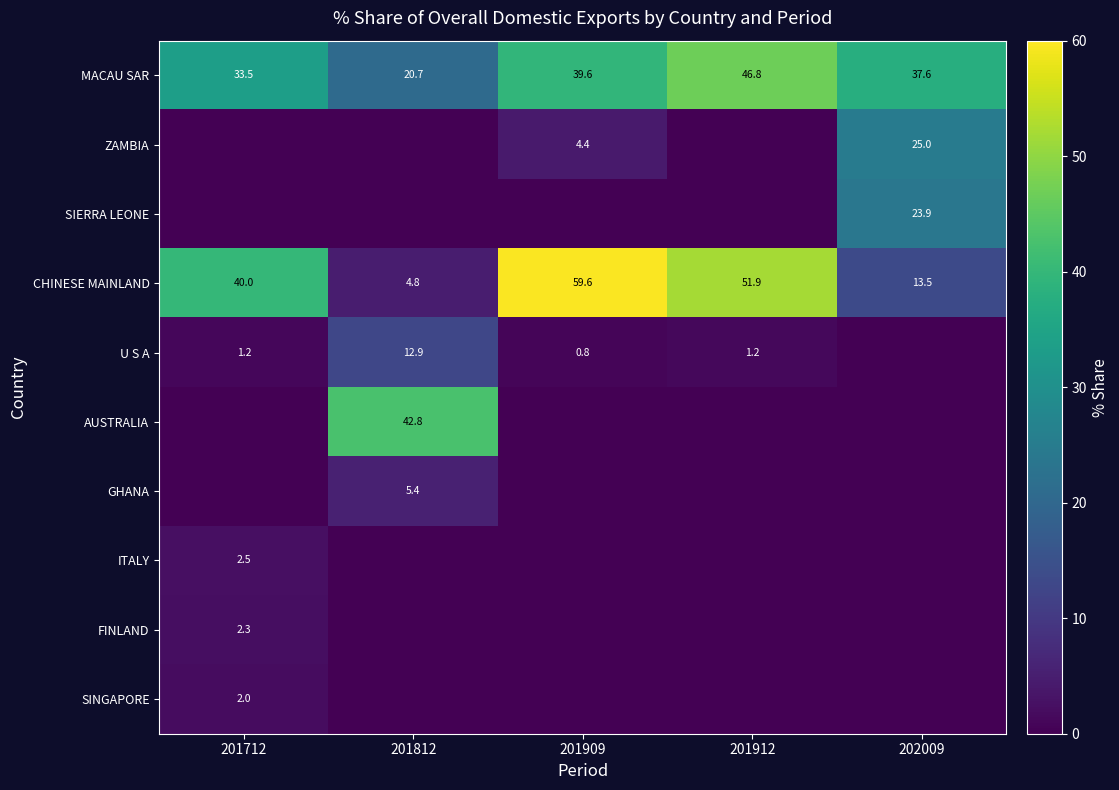

What is the sum of all CHINESE MAINLAND values?

169.8